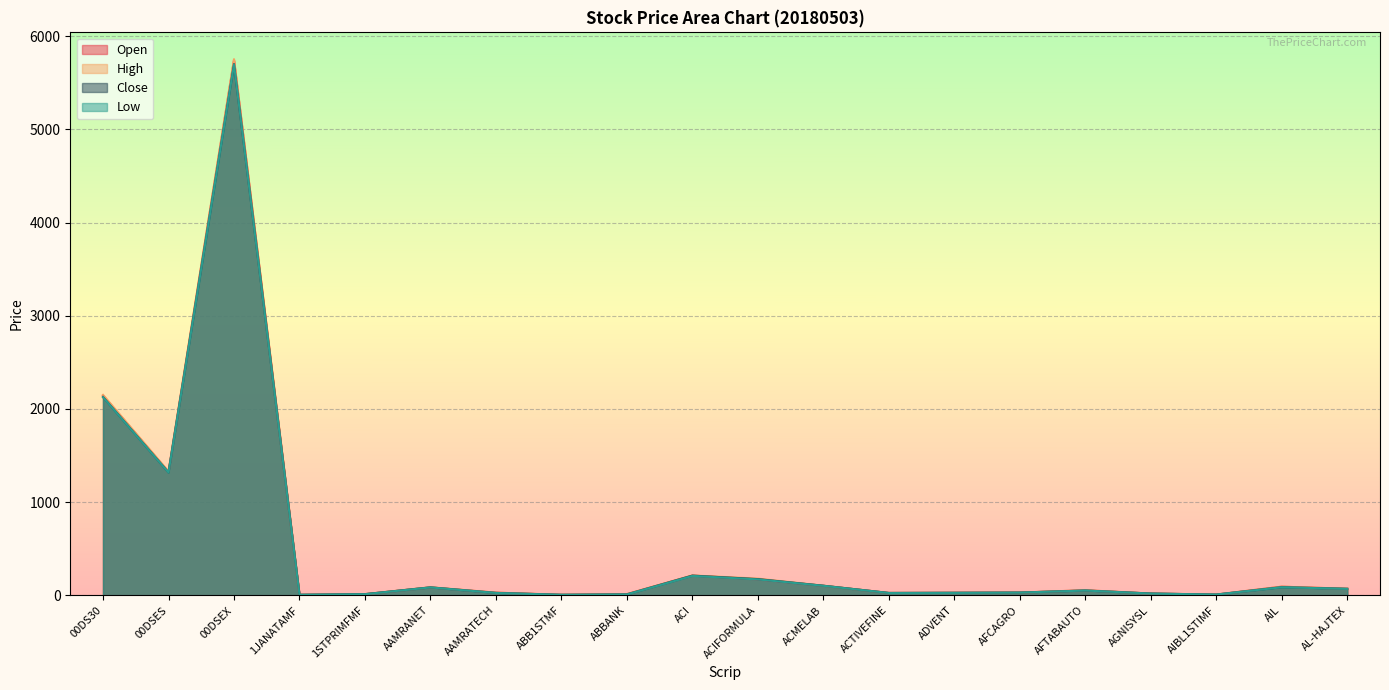

Where is Close nearest to the value 2852?

00DS30